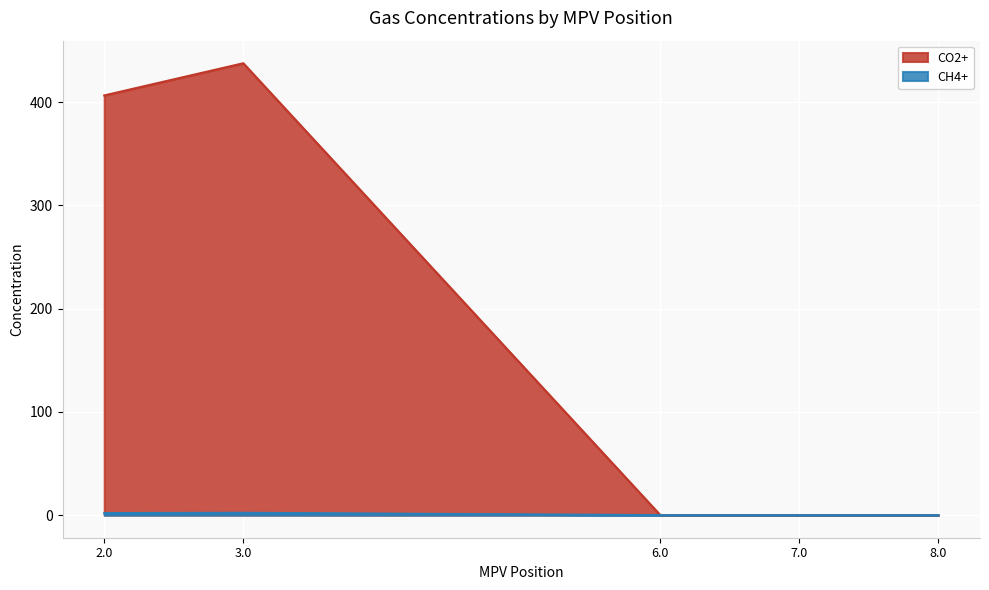

Rank the series by their maximum value, from lowest to highest.

CH4+, CO2+